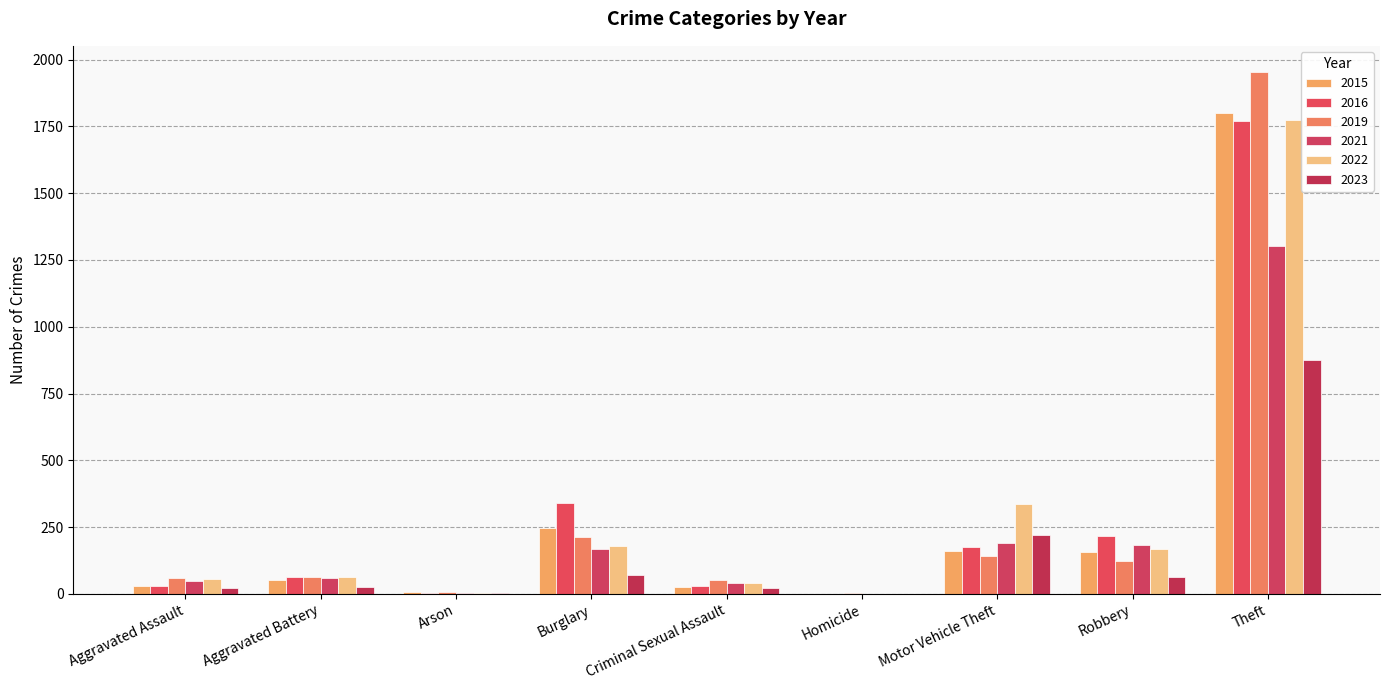

What is the difference between the second highest and minimum values in the 2022 series?

337